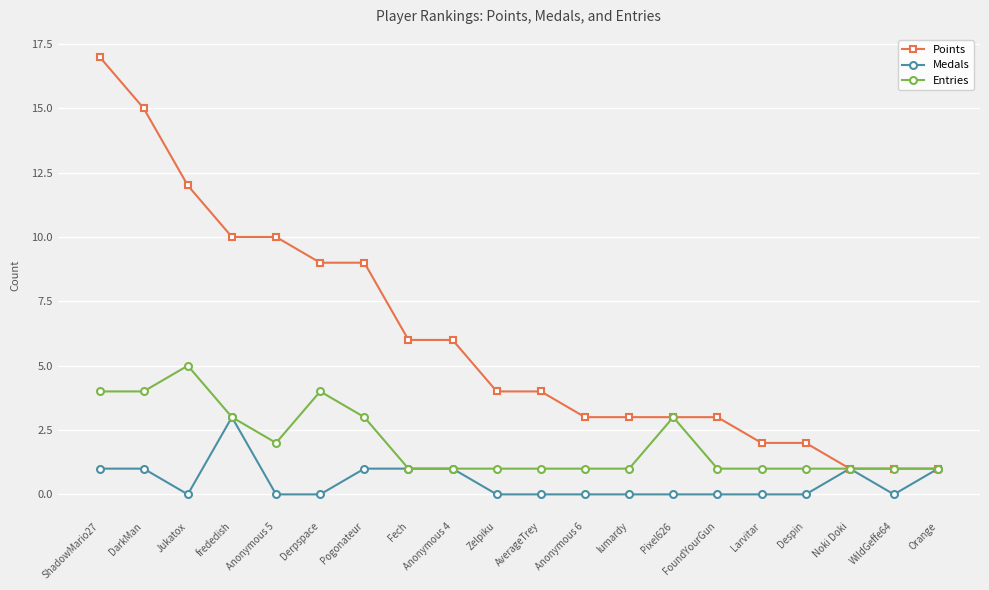

How many Medals values are between 0 and 1?

19